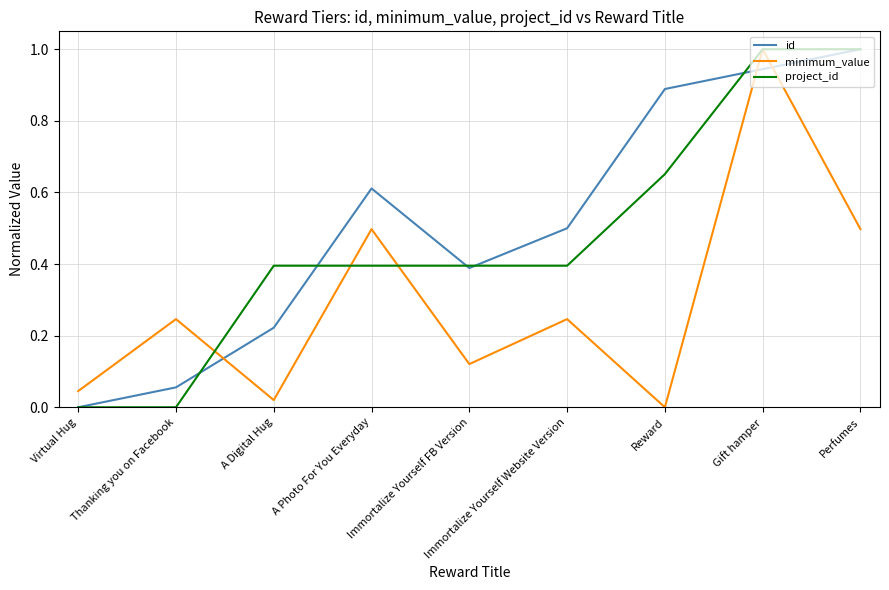

Is it true that project_id equals 0.2 at Immortalize Yourself FB Version?

False